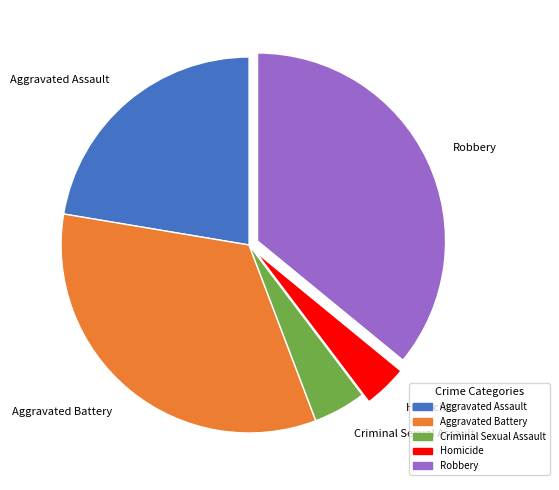

Is there any slice that represents more than half of the pie?

No